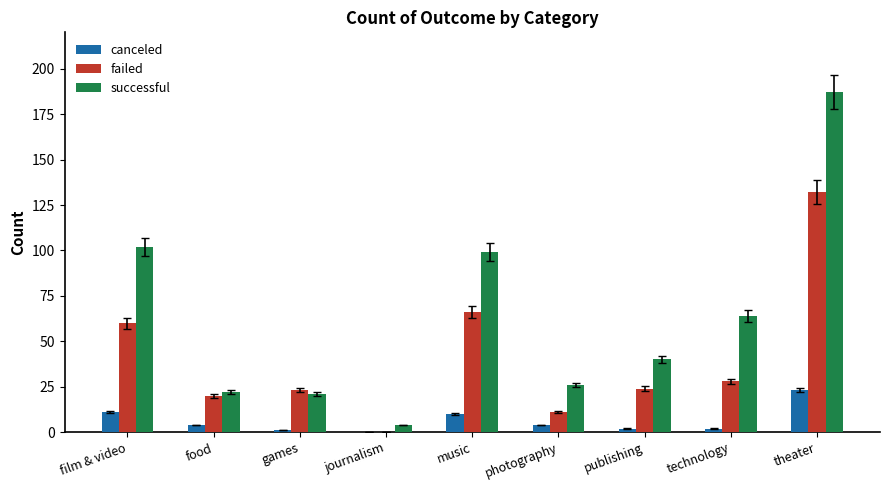

Is it true that canceled equals 2 at technology?

True